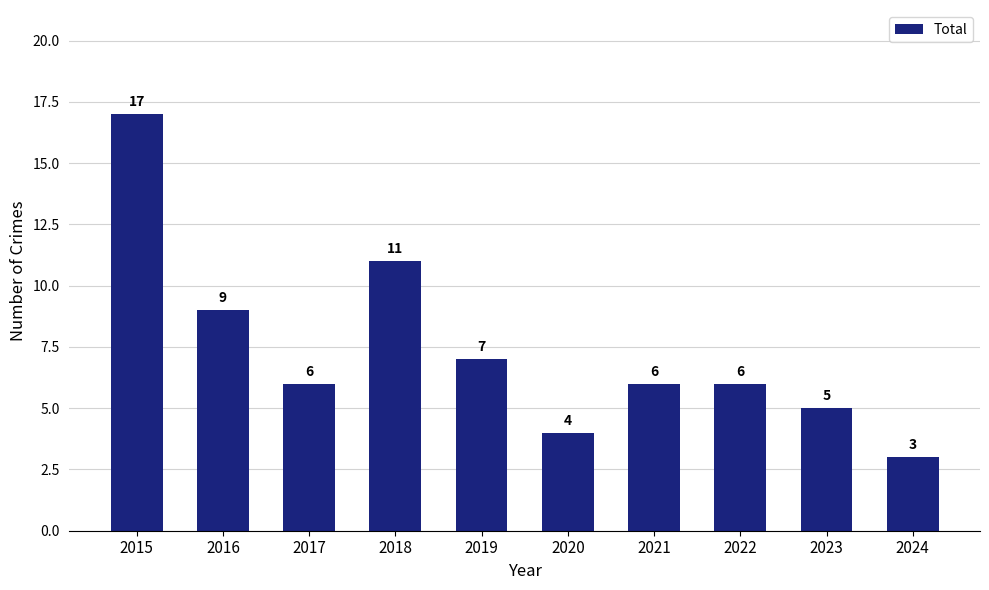

Reading right to left, list all the values displayed in this chart.

2024=3	2023=5	2022=6	2021=6	2020=4	2019=7	2018=11	2017=6	2016=9	2015=17